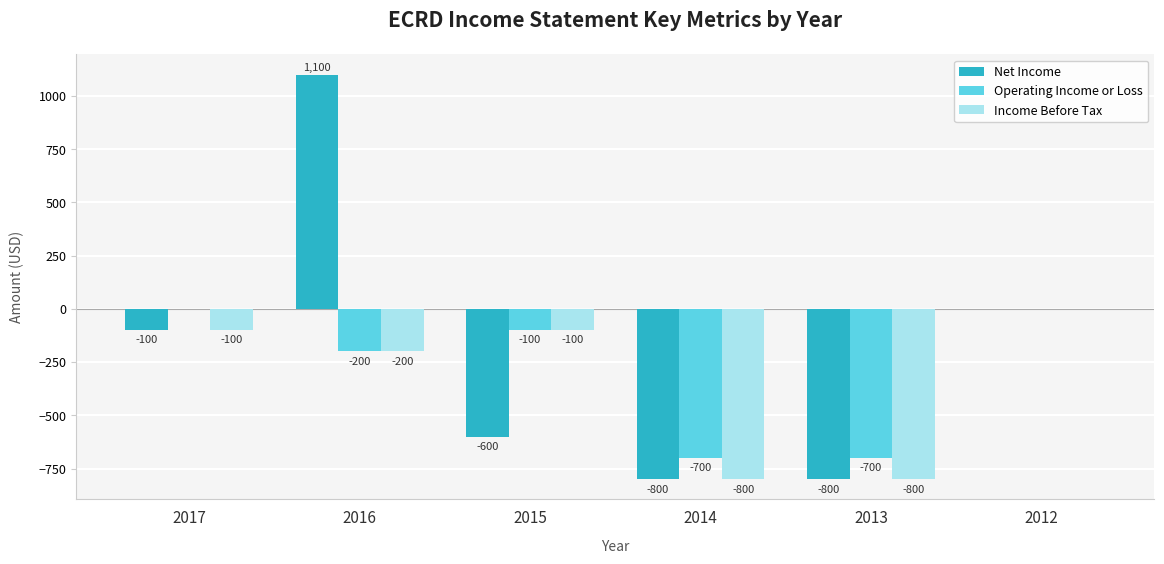

Which series has the largest range (max minus min)?

Net Income